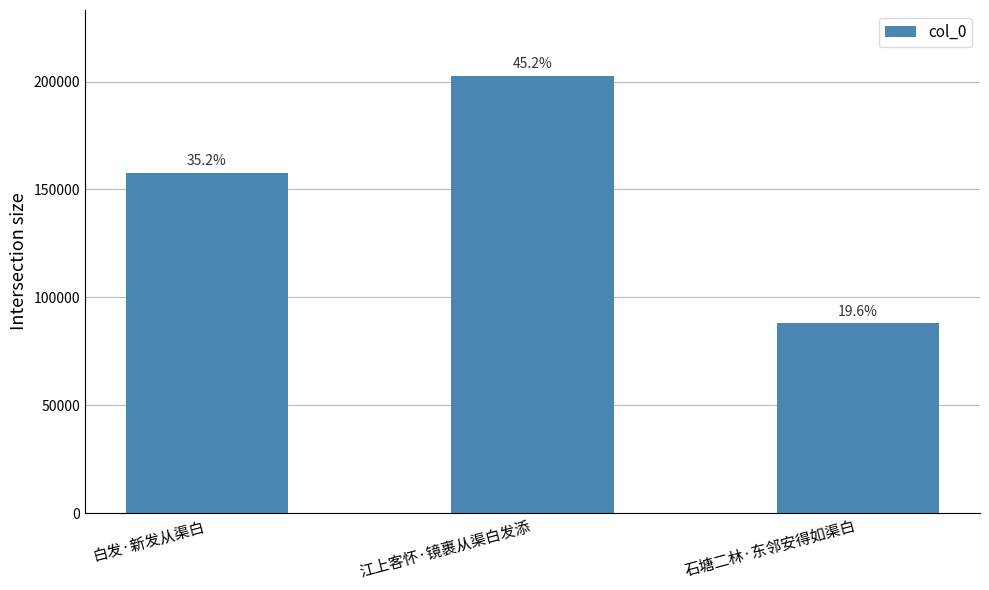

Rank the categories by value from lowest to highest.

石塘二林·东邻安得如渠白, 白发·新发从渠白, 江上客怀·镜裹从渠白发添